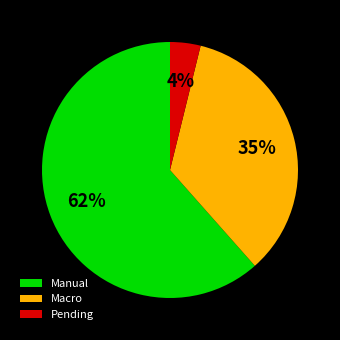

Combined, do Pending and Macro account for over 50%?

No